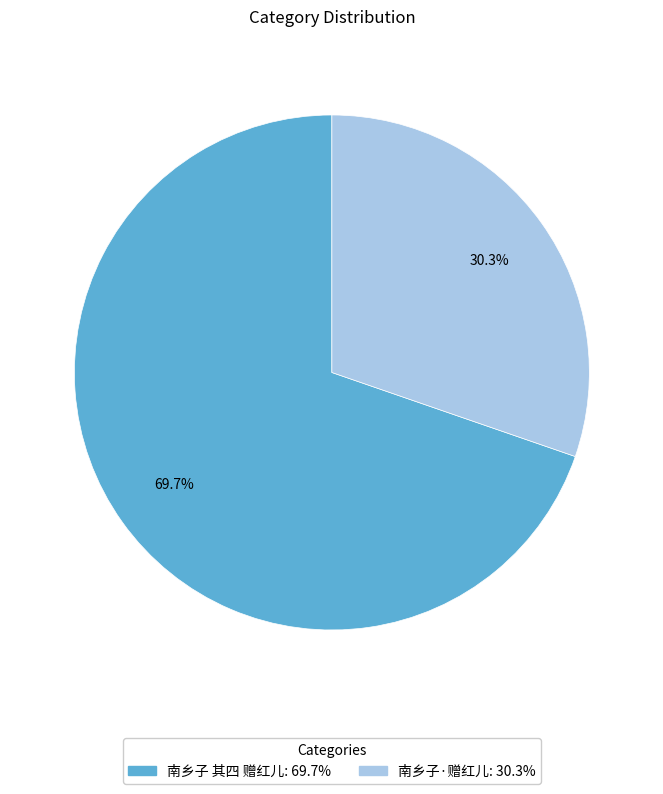

To the nearest percent, what percentage of the pie is 南乡子·赠红儿?

30%